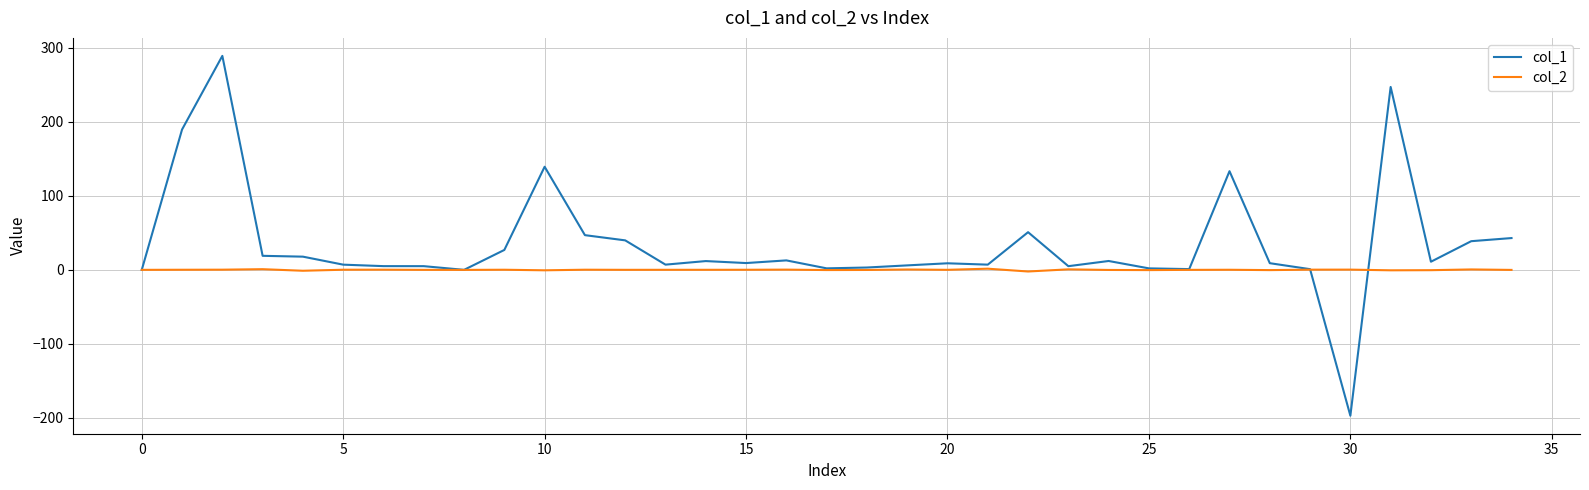

Rank the series by their maximum value, from lowest to highest.

col_2, col_1